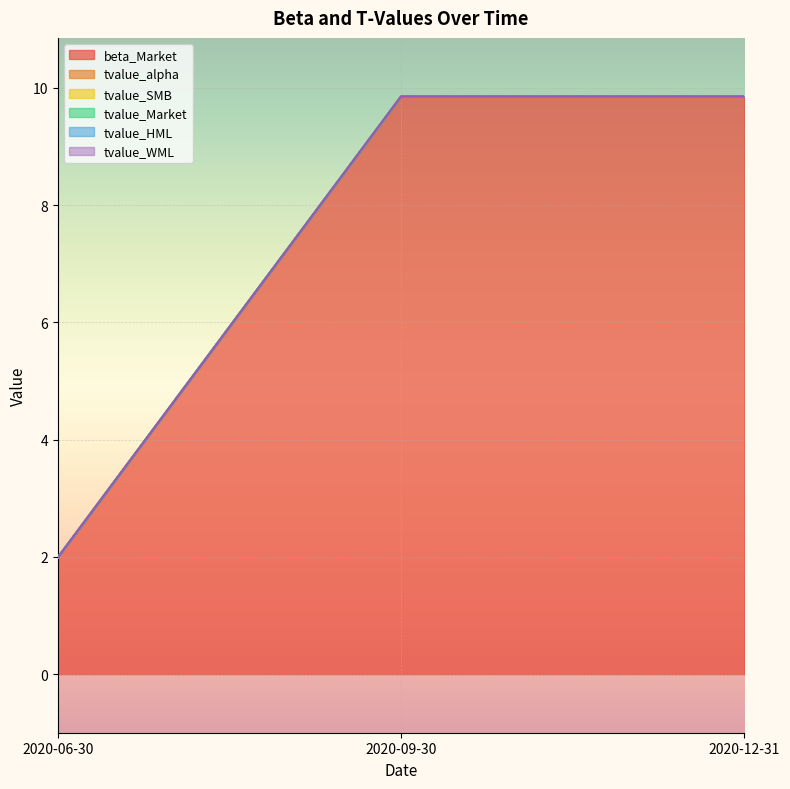

List the labels in order of tvalue_WML value, smallest first.

2020-06-30, 2020-09-30, 2020-12-31